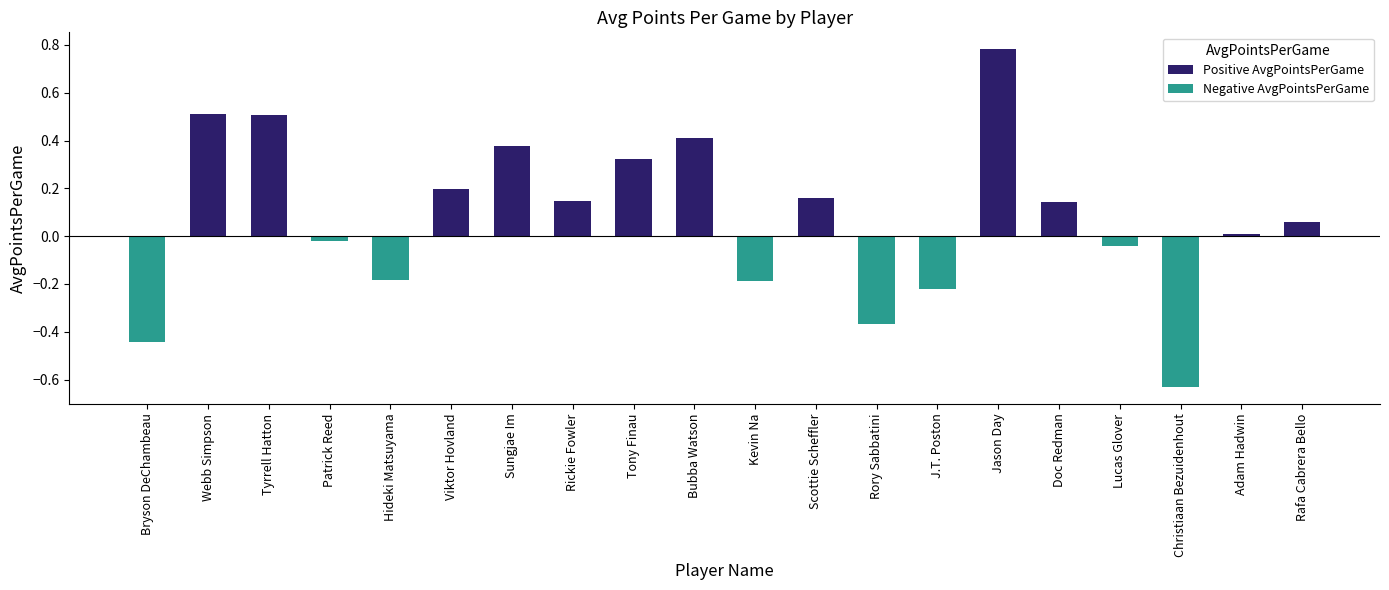

What is the approximate value of Positive AvgPointsPerGame at Doc Redman?

0.1